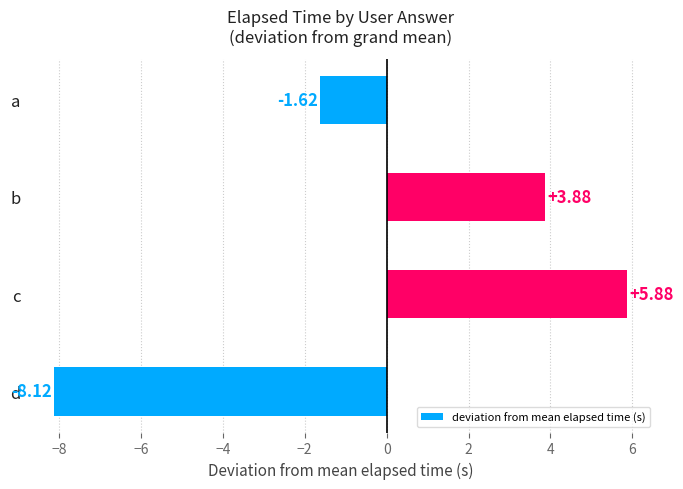

What is the ratio of the value at c to the value at b?

1.5